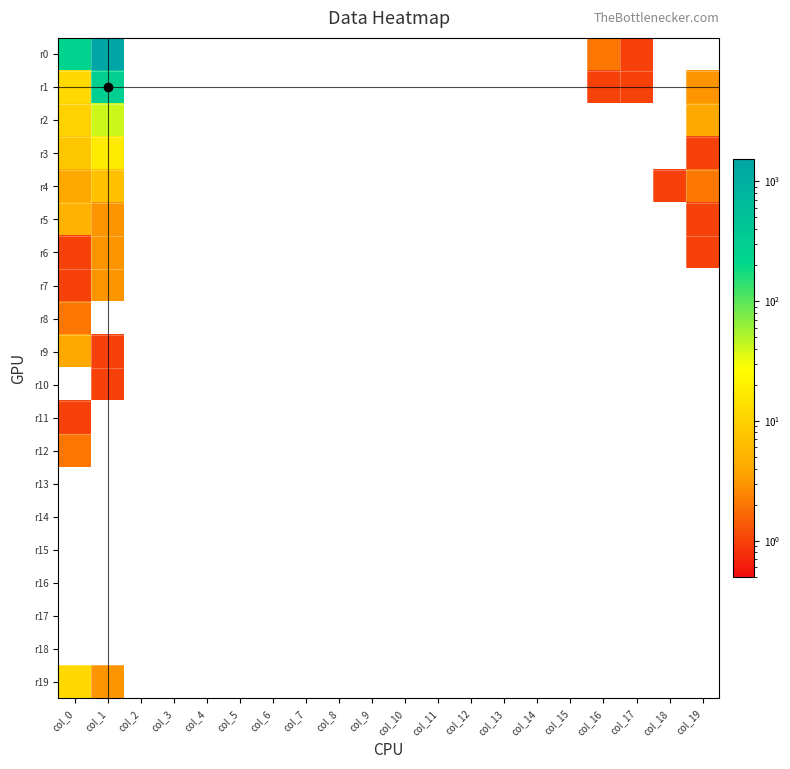

Rank the series by their maximum value, from lowest to highest.

r13, r14, r15, r16, r17, r18, r10, r11, r8, r12, r6, r7, r9, r5, r4, r19, r3, r2, r1, r0